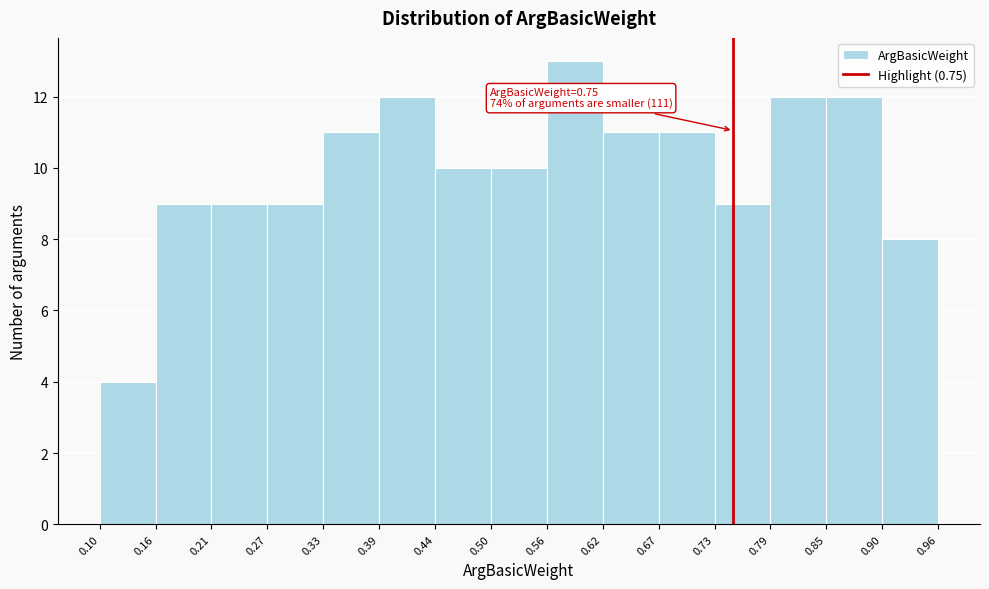

Which range on the x-axis has the tallest bar?

0.56 to 0.62